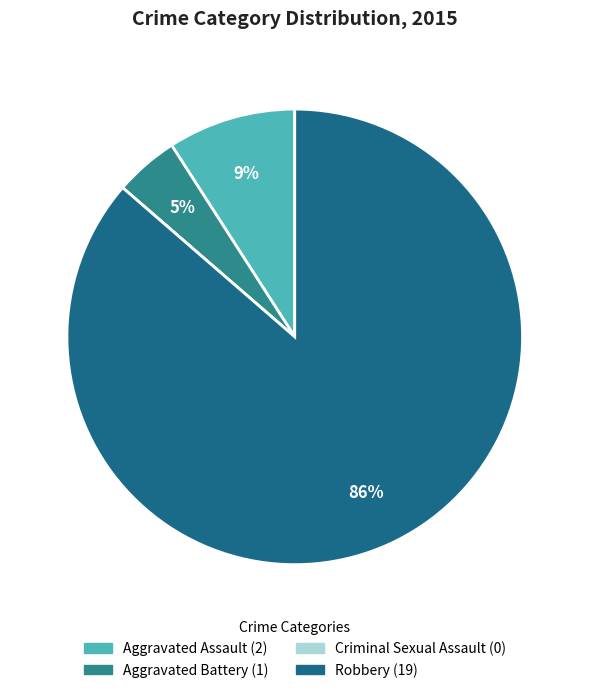

Which category has the biggest portion of the pie?

Robbery